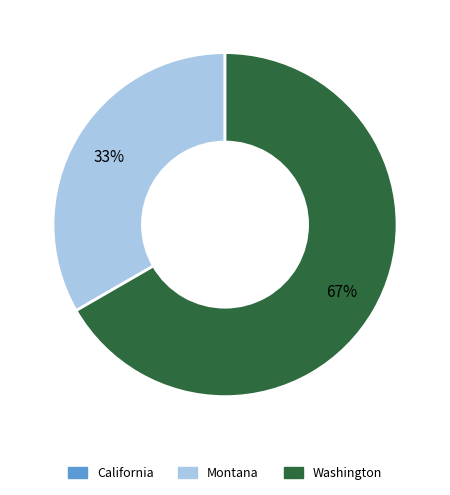

Do Montana and Washington together represent more than half of the pie?

Yes